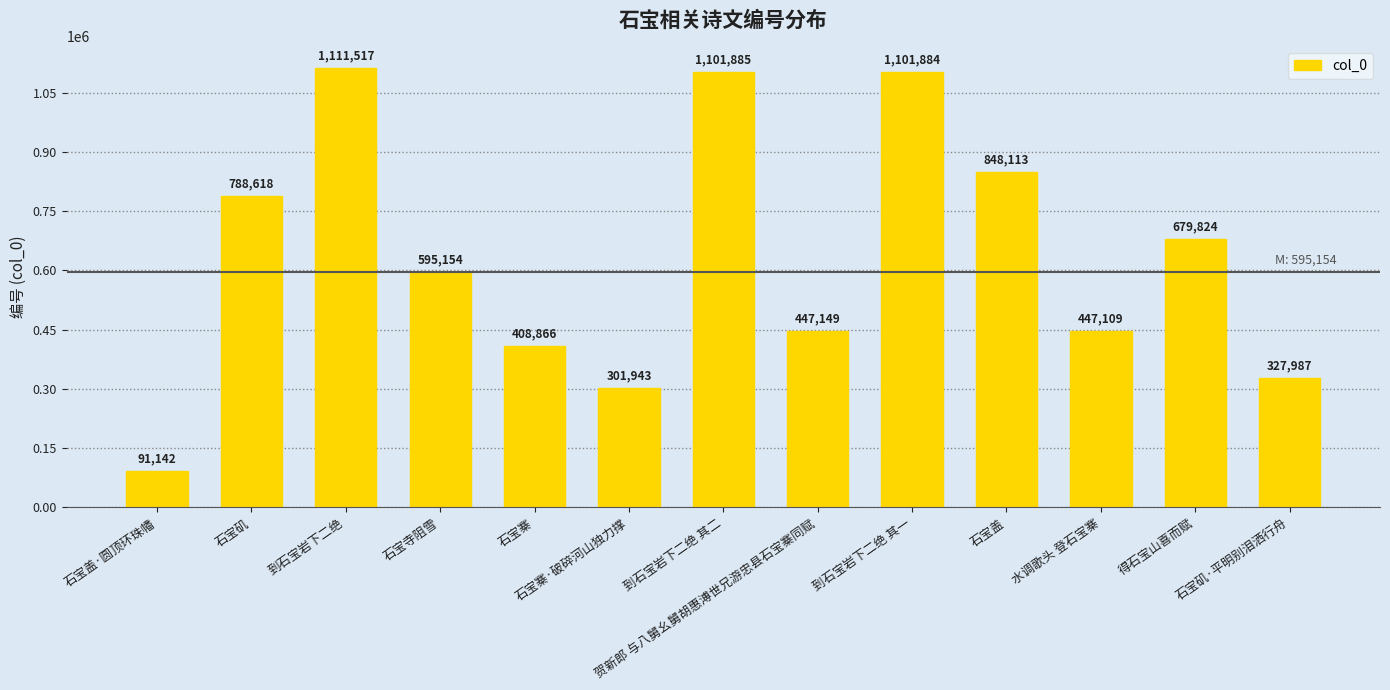

At which category does the chart reach its minimum across all series?

石宝盖·圆顶环珠幡